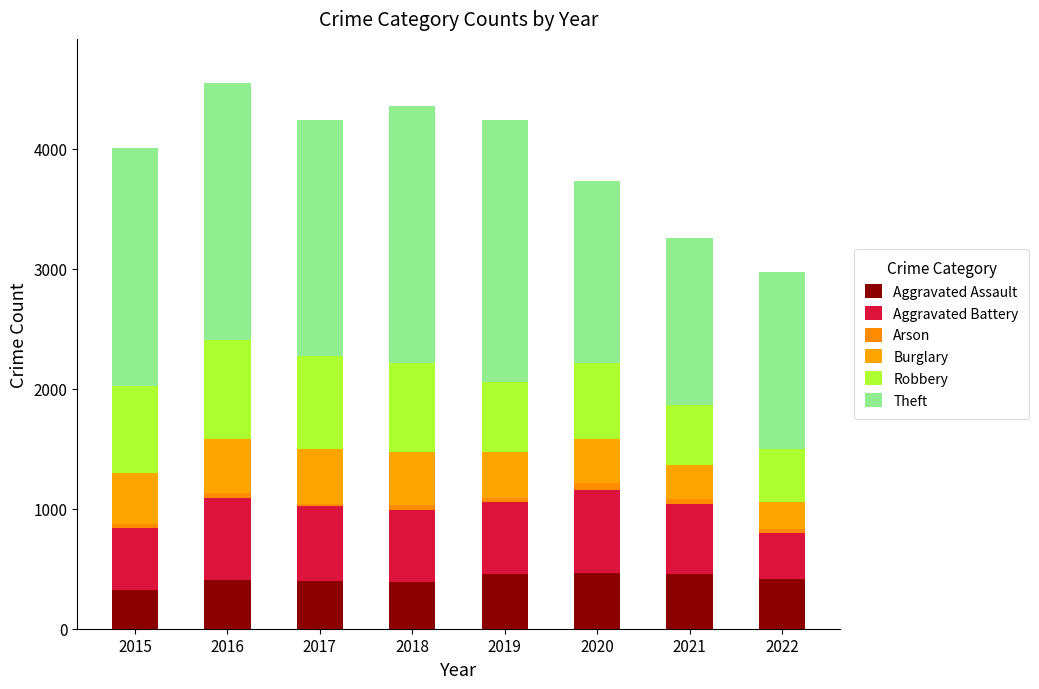

How many distinct data groups are displayed?

6